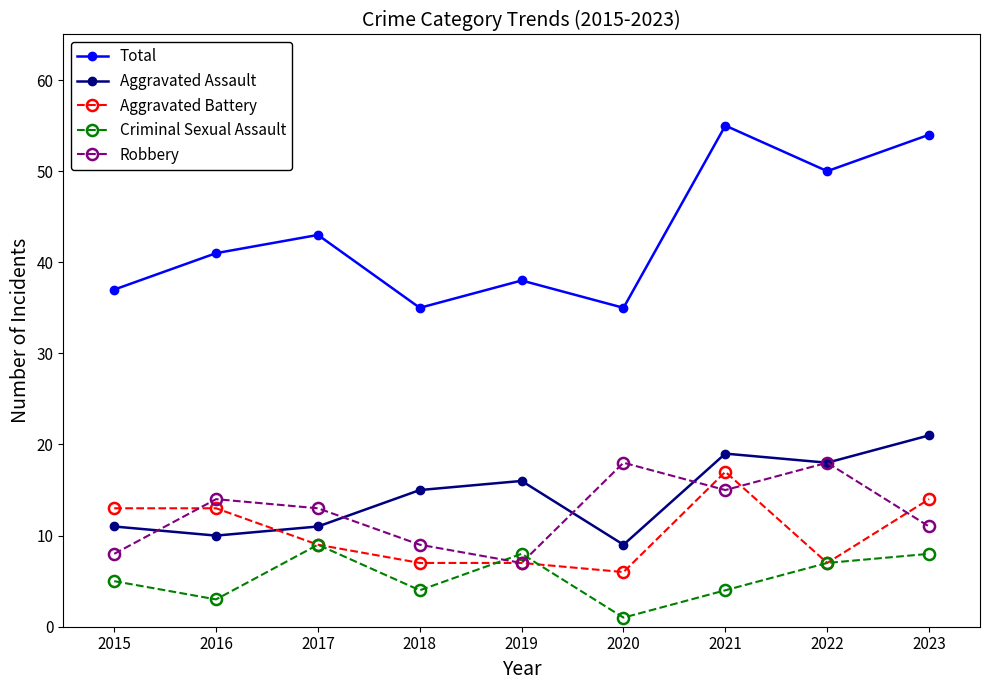

True or false: Total and Aggravated Battery intersect in this chart.

False